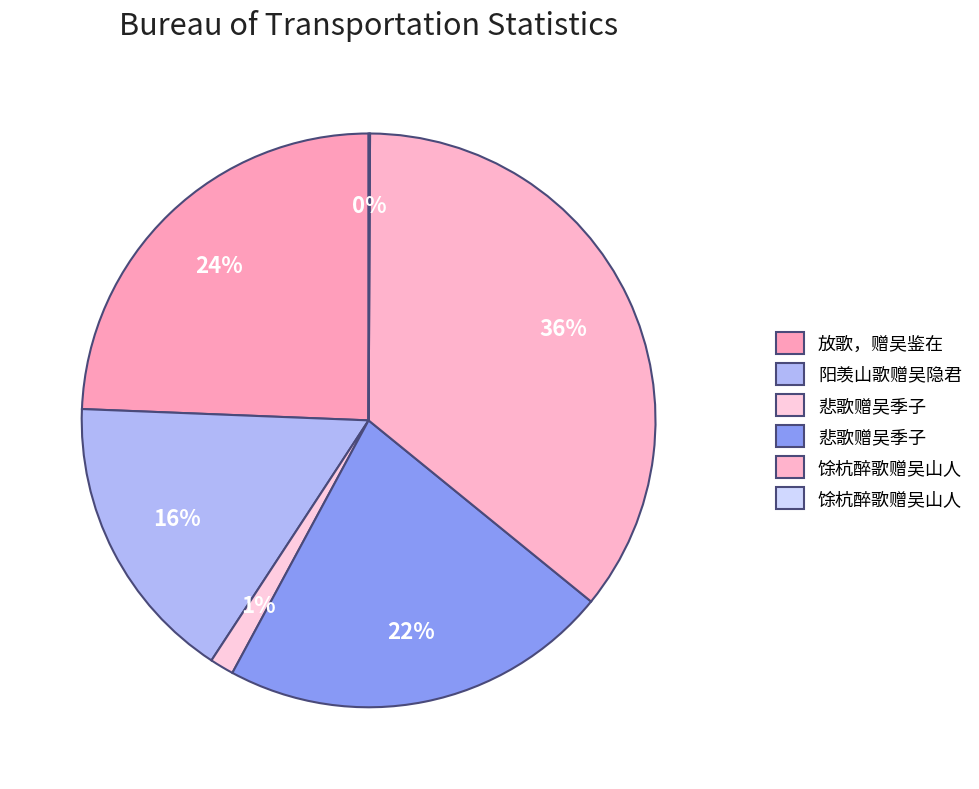

Which slice is the largest?

馀杭醉歌赠吴山人